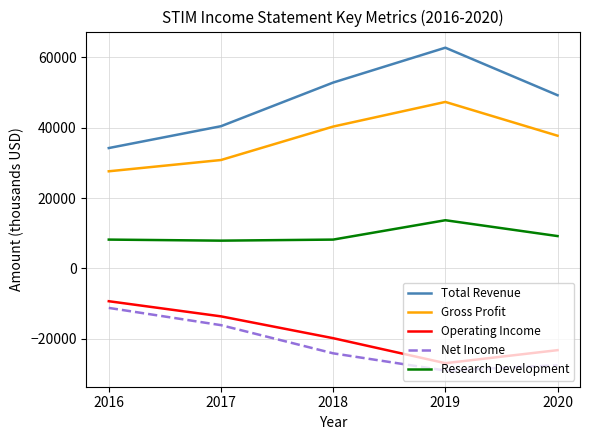

Which series has the largest range (max minus min)?

Total Revenue